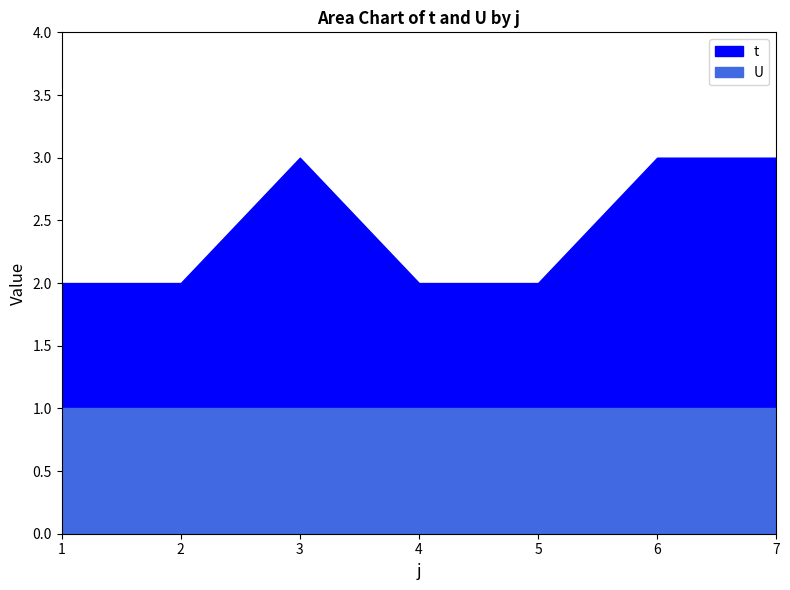

Does the chart display data point markers on the line(s)?

No